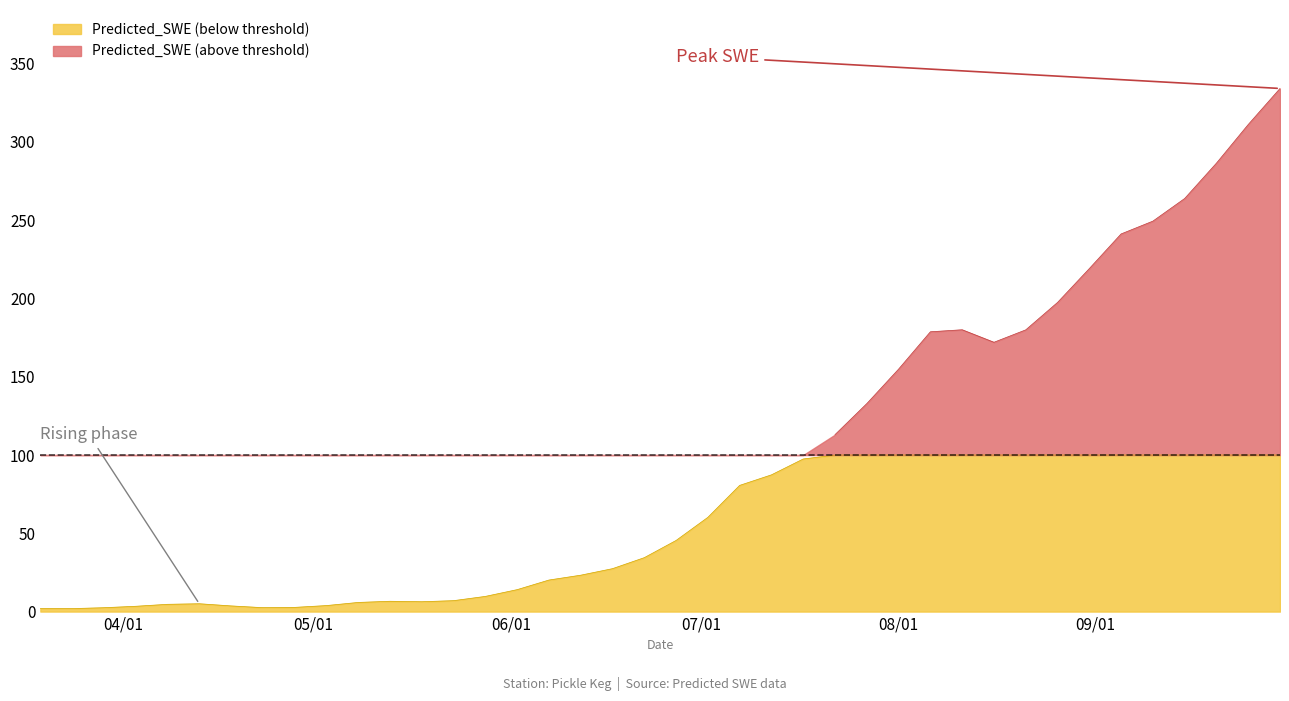

What is the change in value from 2009-04-18 to 2009-07-27?

+129.3